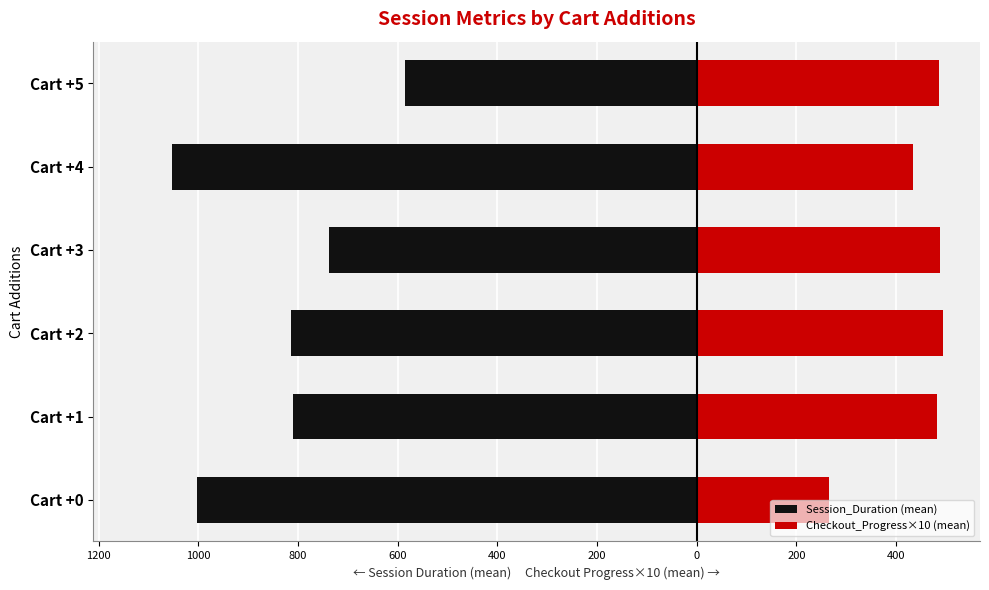

The value of Session_Duration (mean) at Cart +2 is -814.7. True or false?

True